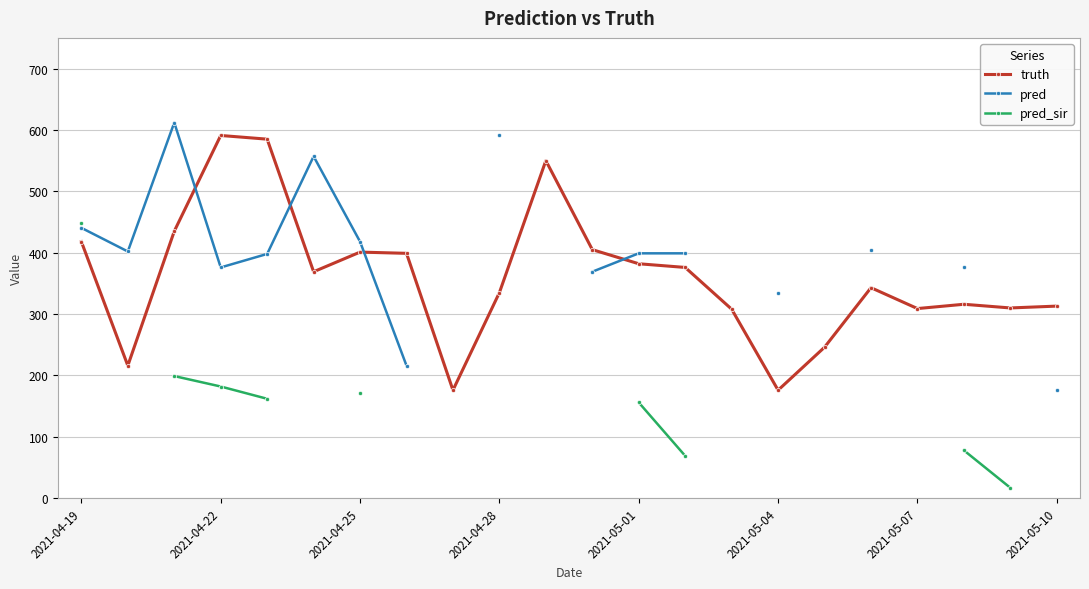

Is it true that truth equals 254 at 2021-04-22?

False